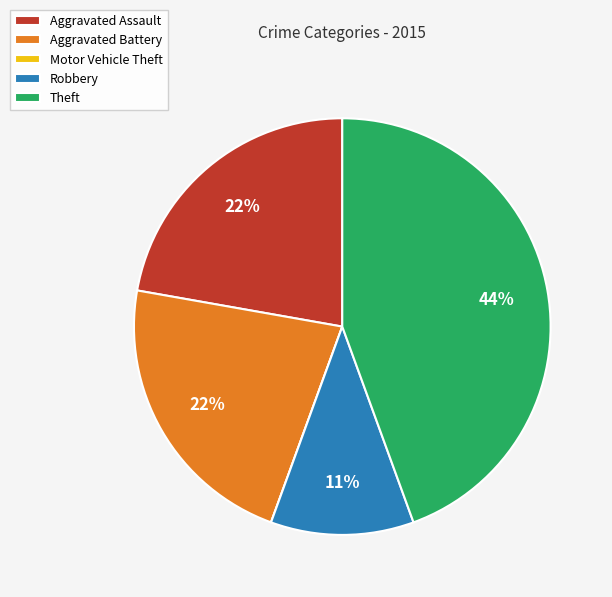

What is the largest slice in the pie chart?

Theft